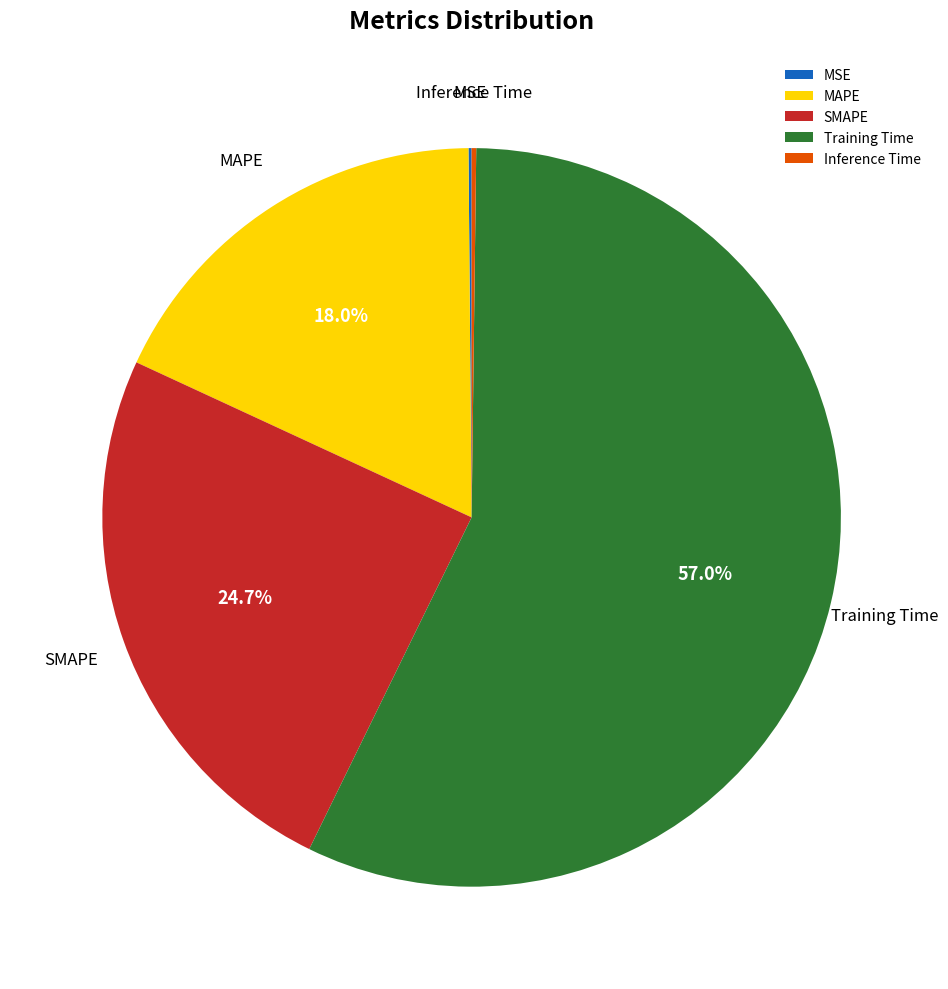

Which slice is the largest?

Training Time